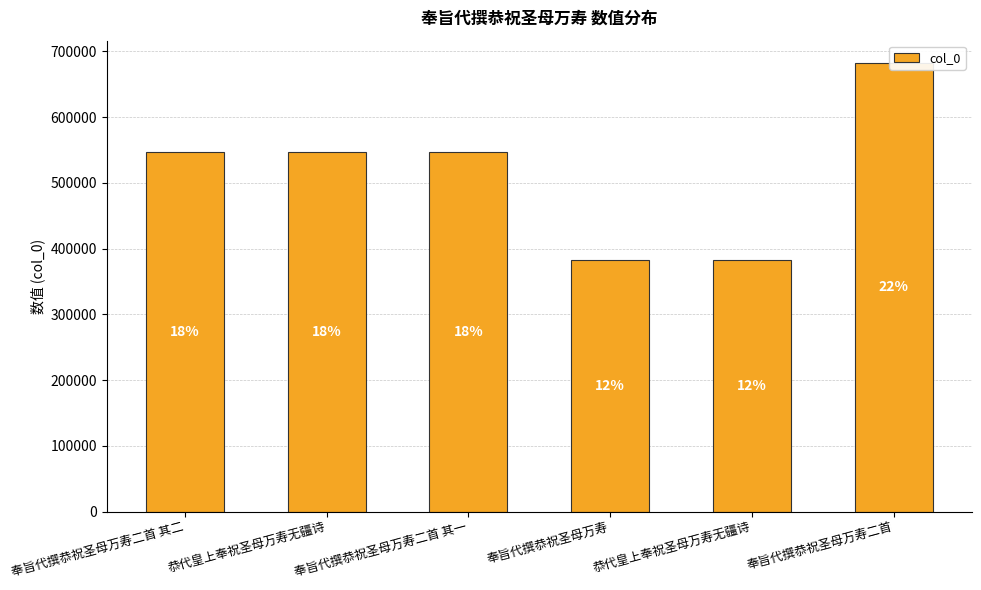

What is the ratio of the value at 奉旨代撰恭祝圣母万寿二首 其一 to the value at 恭代皇上奉祝圣母万寿无疆诗?

1.0